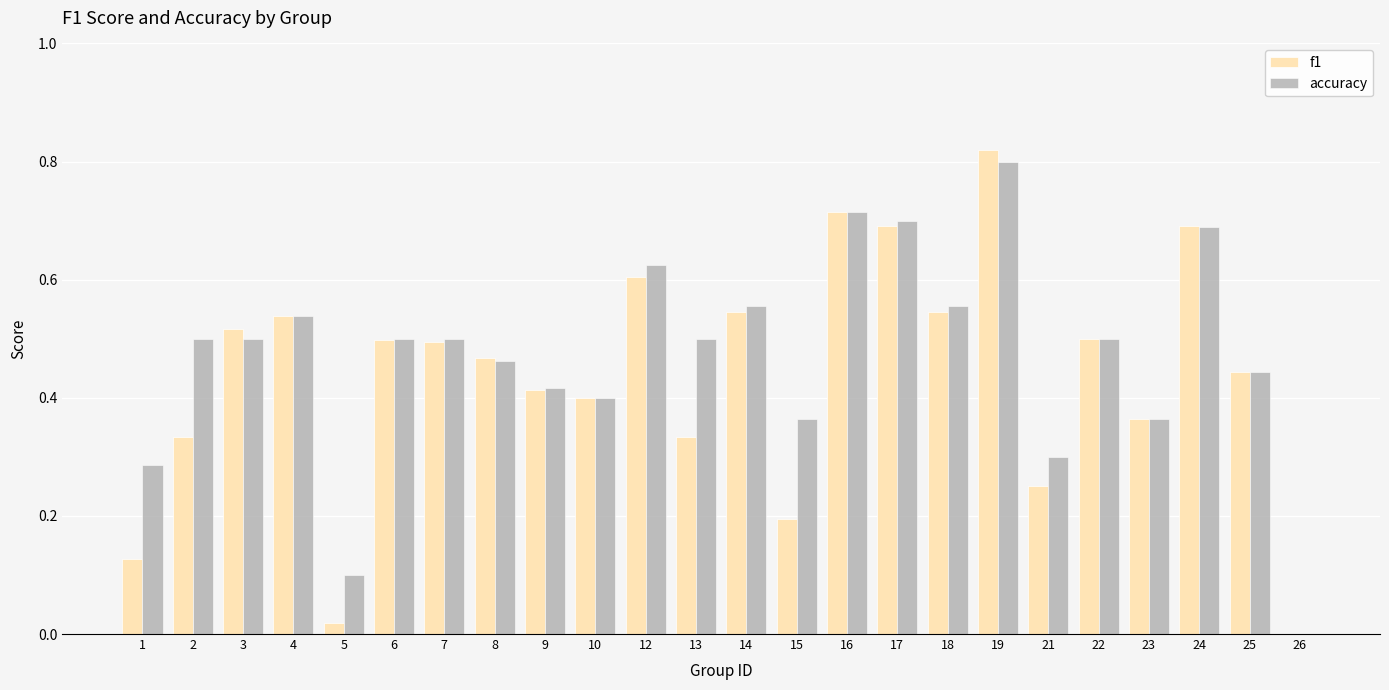

What is the sum of all f1 values?

10.5